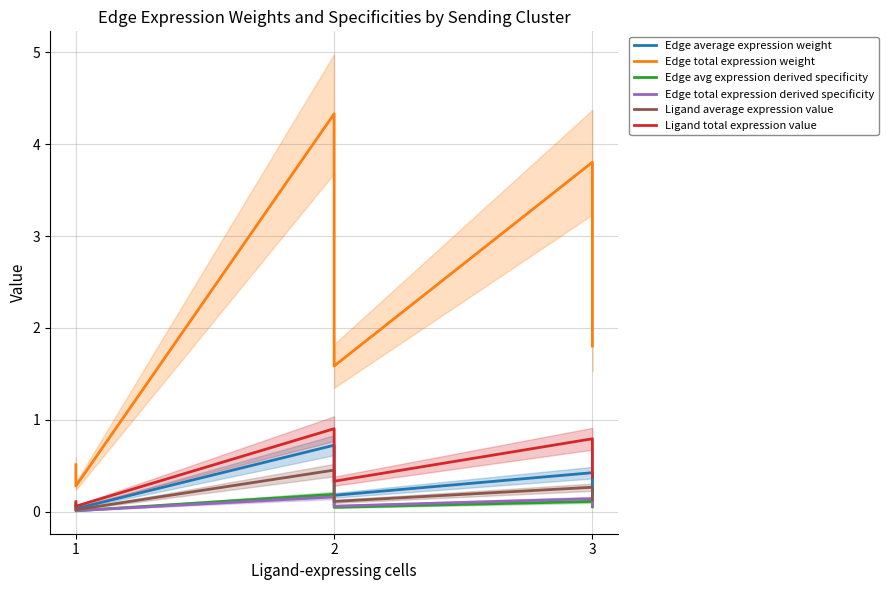

True or false: Edge average expression weight has a value of 1.2 at 2.

False